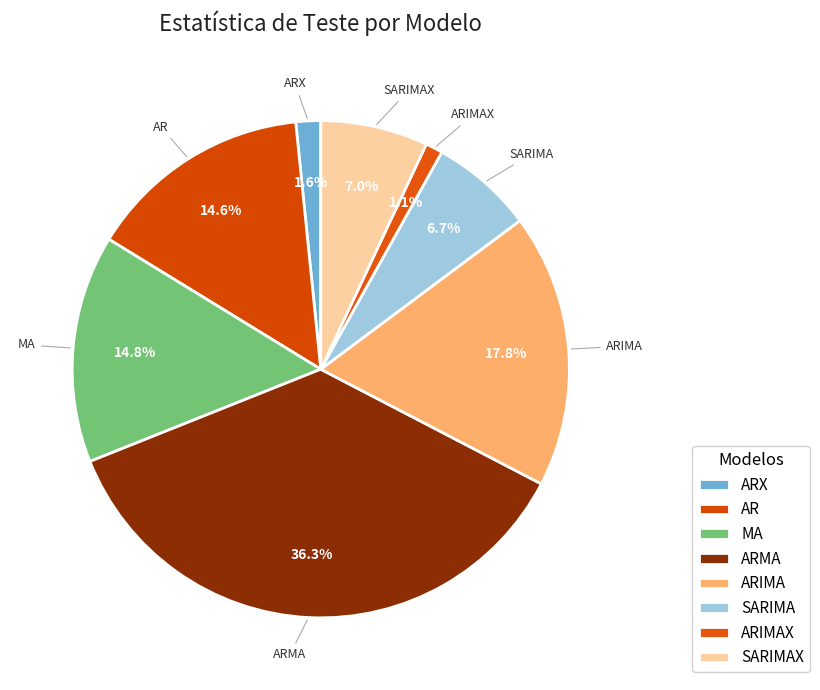

Is there a majority slice in this chart?

No